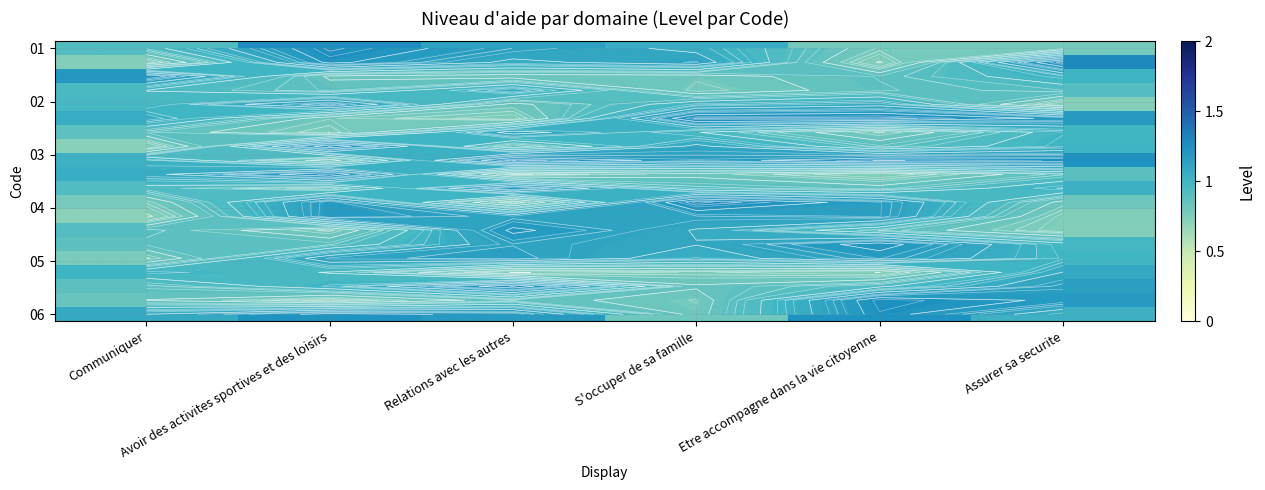

How many series are shown in this chart?

20